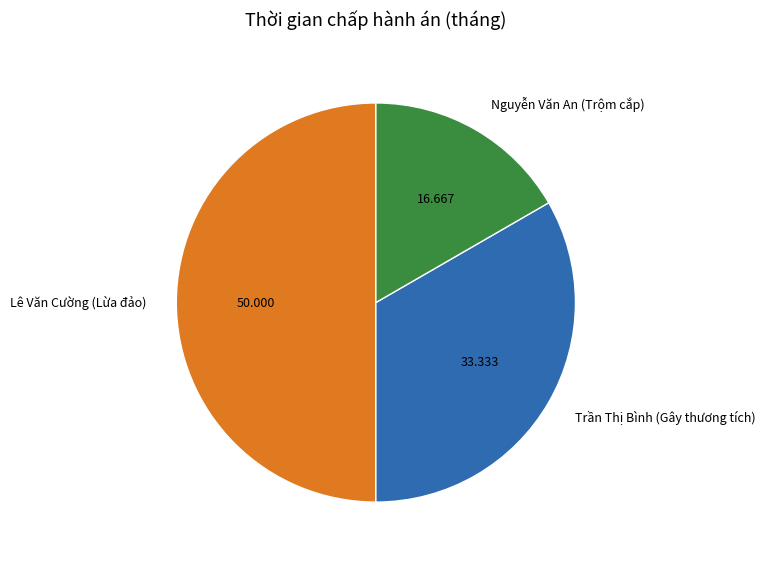

Is the sum of Nguyễn Văn An (Trộm cắp) and Lê Văn Cường (Lừa đảo) greater than half?

Yes